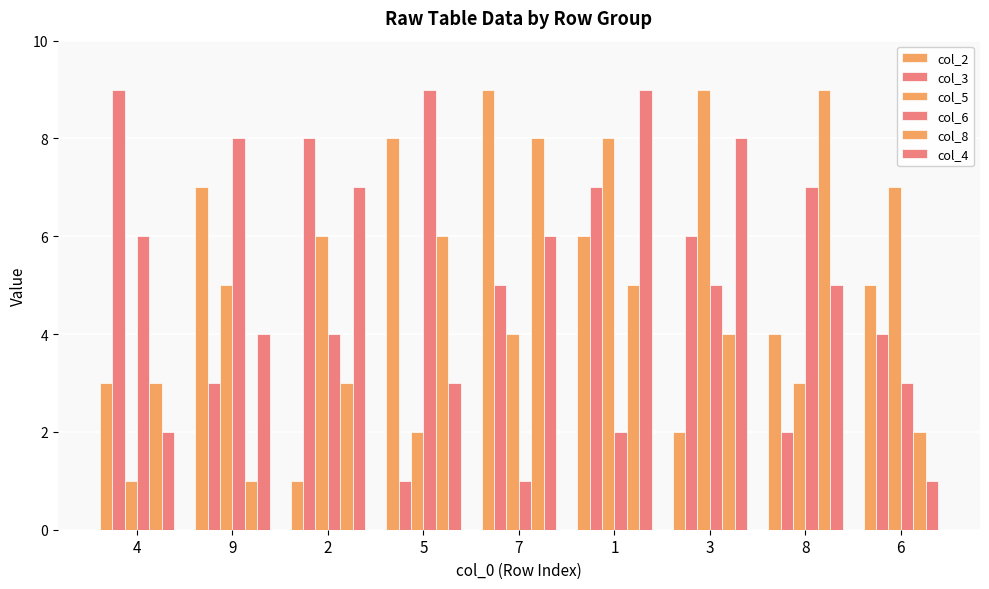

How many bars are there in each group?

6